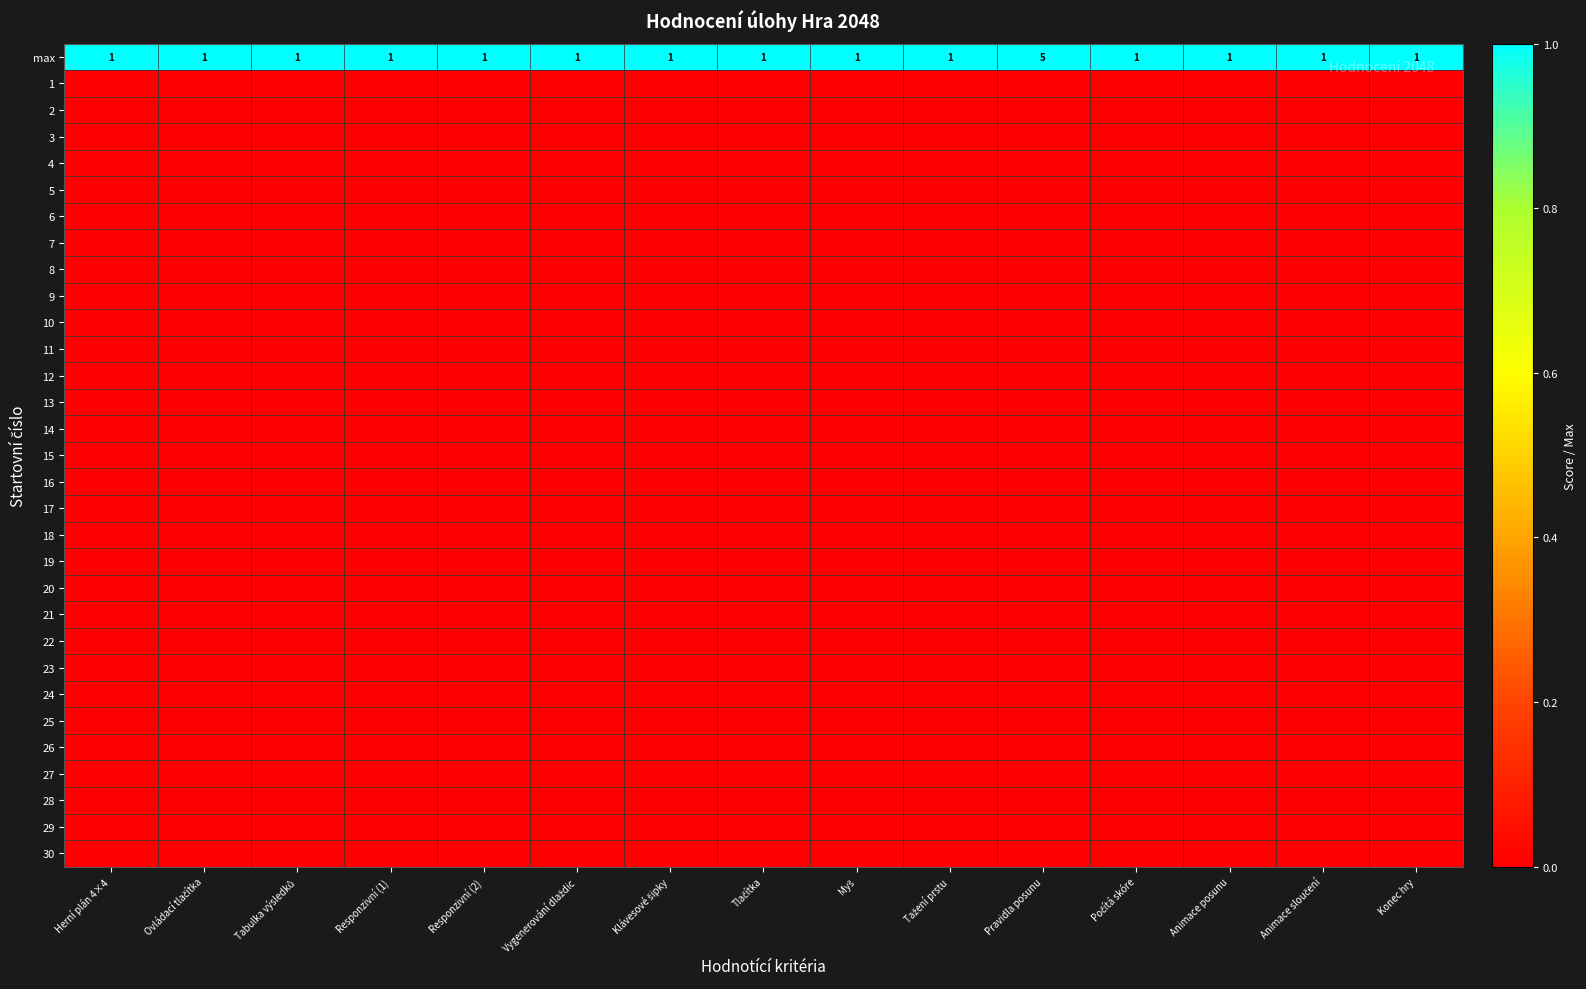

At which category is the sum across all series the highest?

Herní plán 4×4